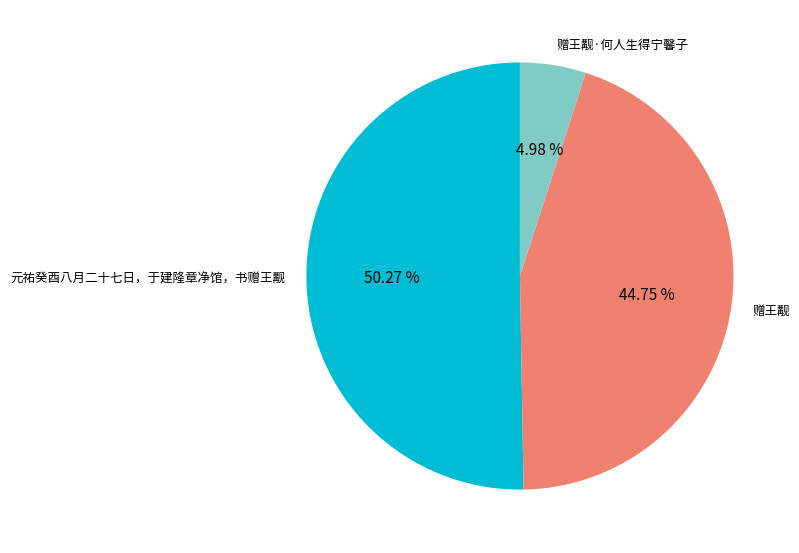

Which category accounts for the majority?

元祐癸酉八月二十七日，于建隆章净馆，书赠王觏